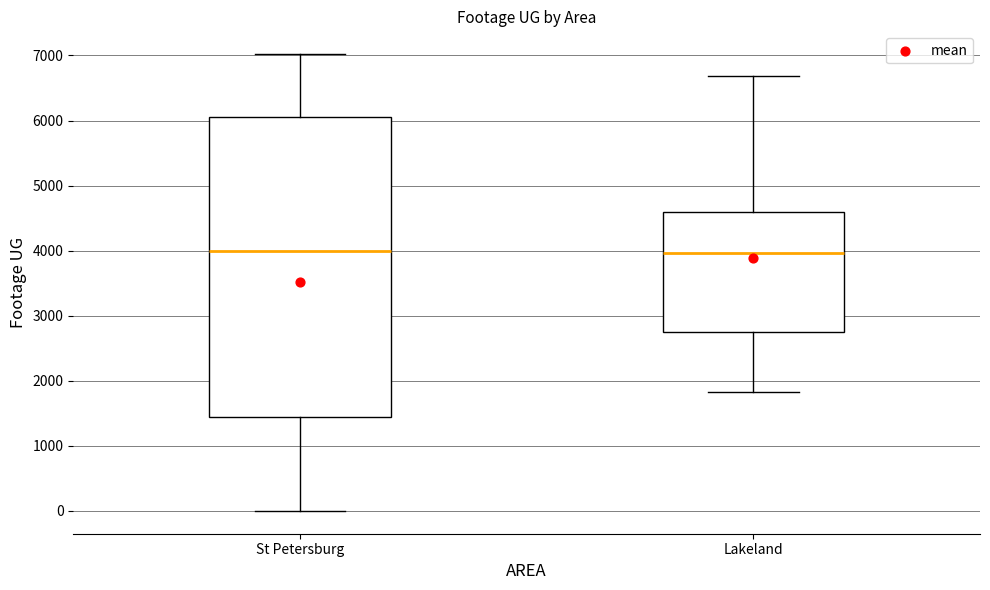

Where is the upper edge of the box for Lakeland on the y-axis? The values are not printed on the chart, so give them approximately, as read against the axis.

4600